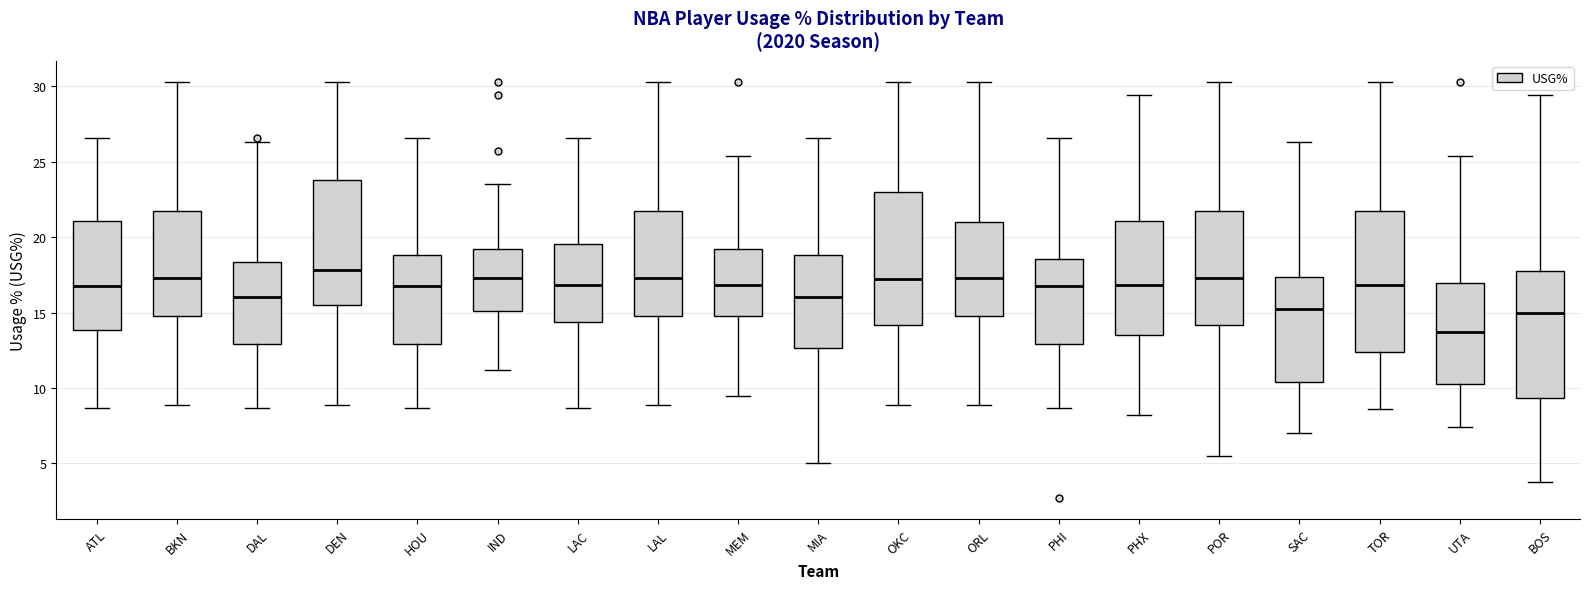

Reading left to right, read every box against the y-axis: the position of its median line, the range the box covers, and the ends of its whiskers. The values are not printed on the chart, so give them approximately, as read against the axis.

ATL: median 17.0, box 14.0 to 21.0, whiskers 8.5 to 26.5
BKN: median 17.5, box 15.0 to 21.5, whiskers 9.0 to 30.5
DAL: median 16.0, box 13.0 to 18.5, whiskers 8.5 to 26.5
DEN: median 18.0, box 15.5 to 24.0, whiskers 9.0 to 30.5
HOU: median 17.0, box 13.0 to 19.0, whiskers 8.5 to 26.5
IND: median 17.5, box 15.0 to 19.0, whiskers 11.0 to 23.5
LAC: median 17.0, box 14.5 to 19.5, whiskers 8.5 to 26.5
LAL: median 17.5, box 15.0 to 21.5, whiskers 9.0 to 30.5
MEM: median 17.0, box 15.0 to 19.0, whiskers 9.5 to 25.5
MIA: median 16.0, box 12.5 to 19.0, whiskers 5.0 to 26.5
OKC: median 17.0, box 14.0 to 23.0, whiskers 9.0 to 30.5
ORL: median 17.5, box 15.0 to 21.0, whiskers 9.0 to 30.5
PHI: median 17.0, box 13.0 to 18.5, whiskers 8.5 to 26.5
PHX: median 17.0, box 13.5 to 21.0, whiskers 8.0 to 29.5
POR: median 17.5, box 14.0 to 21.5, whiskers 5.5 to 30.5
SAC: median 15.5, box 10.5 to 17.5, whiskers 7.0 to 26.5
TOR: median 17.0, box 12.5 to 21.5, whiskers 8.5 to 30.5
UTA: median 13.5, box 10.5 to 17.0, whiskers 7.5 to 25.5
BOS: median 15.0, box 9.5 to 18.0, whiskers 4.0 to 29.5